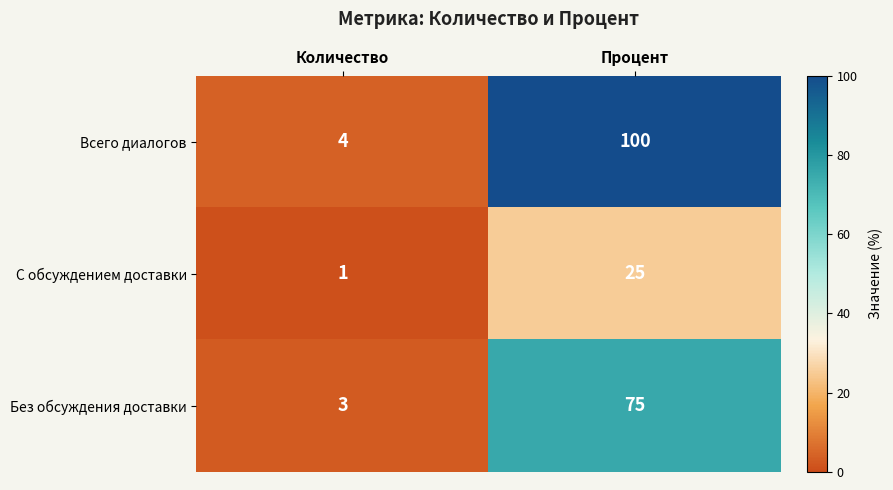

Which category has the highest value in the Без обсуждения доставки series?

Процент